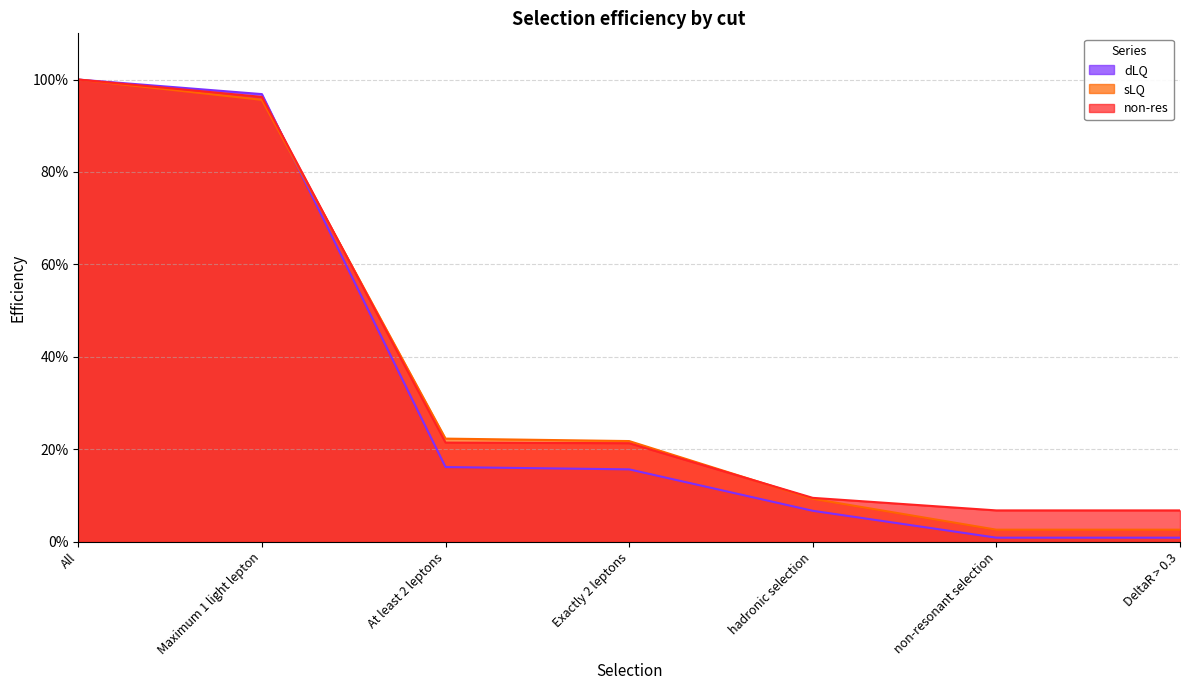

What is the difference between the highest and lowest values at Exactly 2 leptons?

0.1